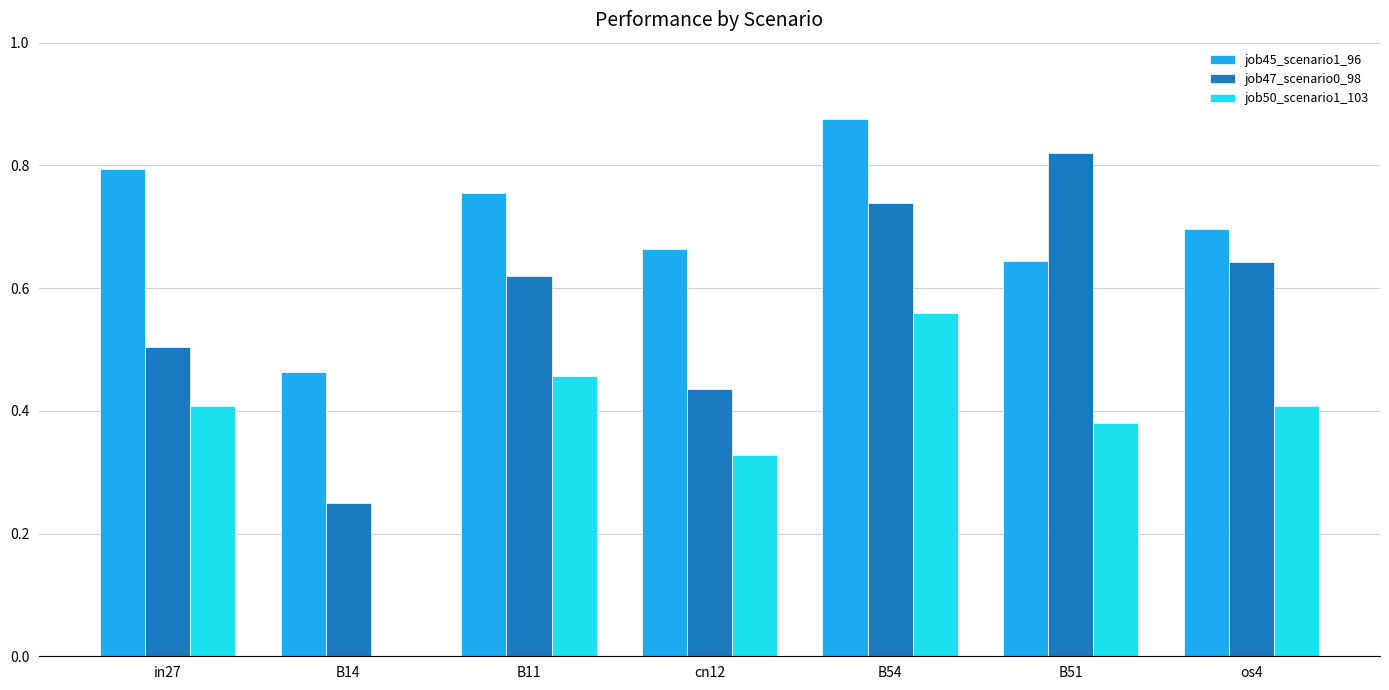

How many distinct data groups are displayed?

3